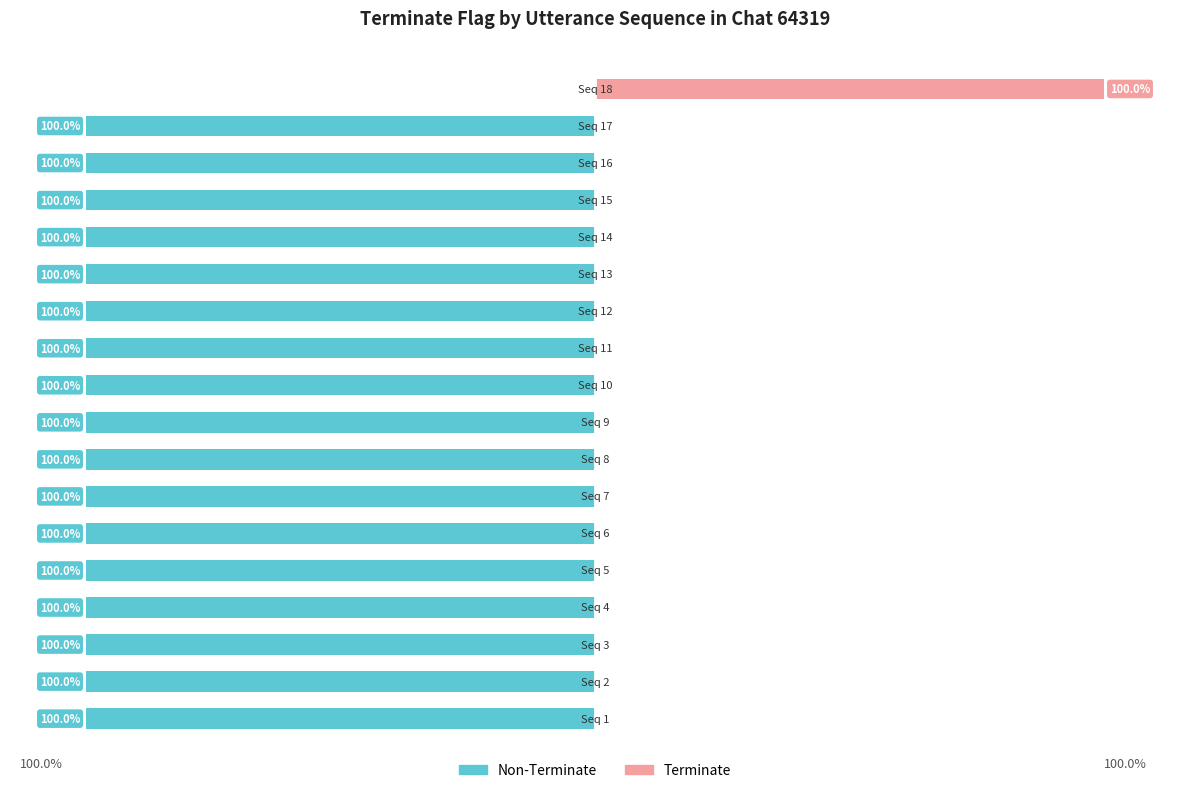

How many data points in Terminate are above 0?

1